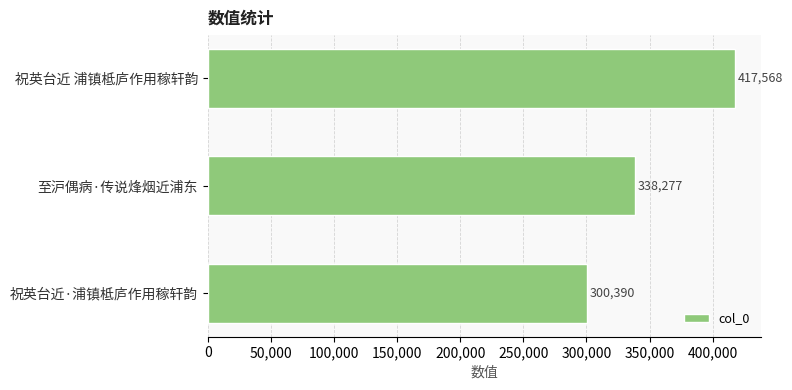

What is the value of the 2nd bar from the top?

338277